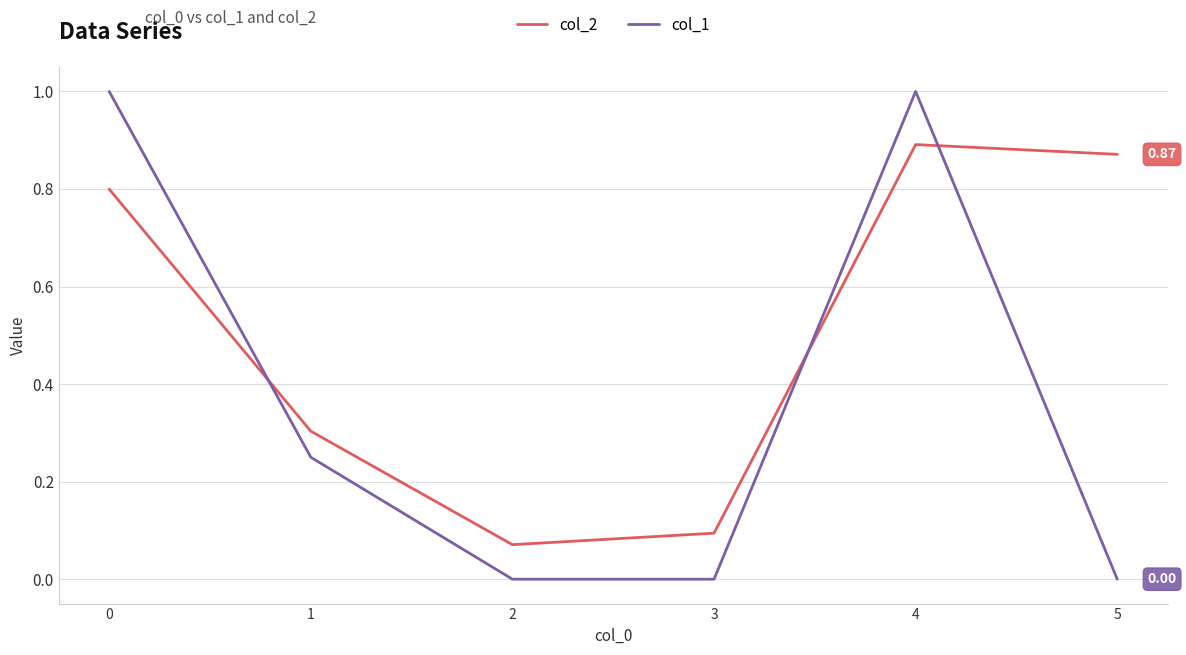

List the series in order of their overall mean, highest first.

col_2, col_1